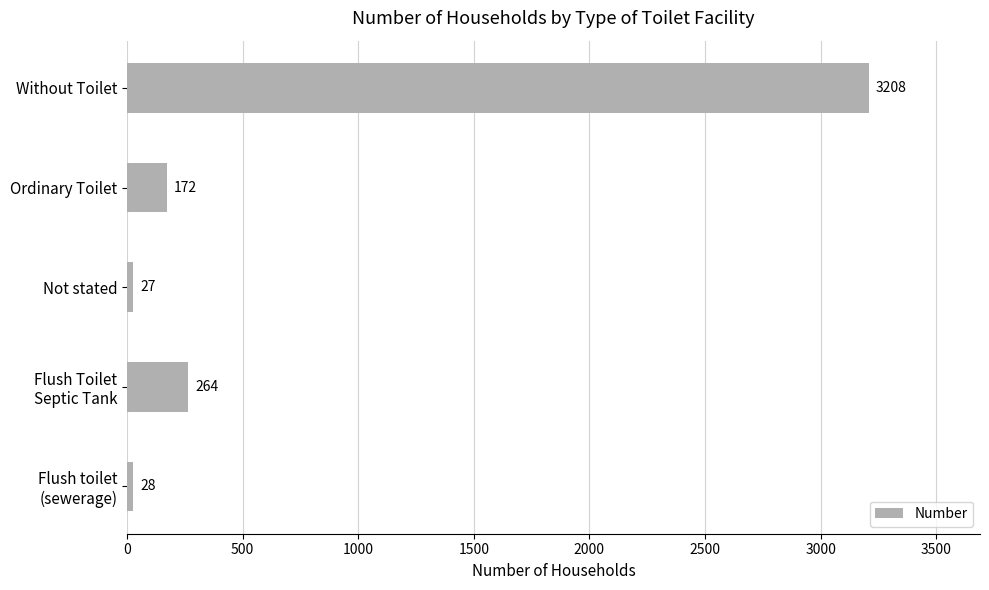

List the labels in order of value, smallest first.

Not stated, Flush toilet
(sewerage), Ordinary Toilet, Flush Toilet
Septic Tank, Without Toilet